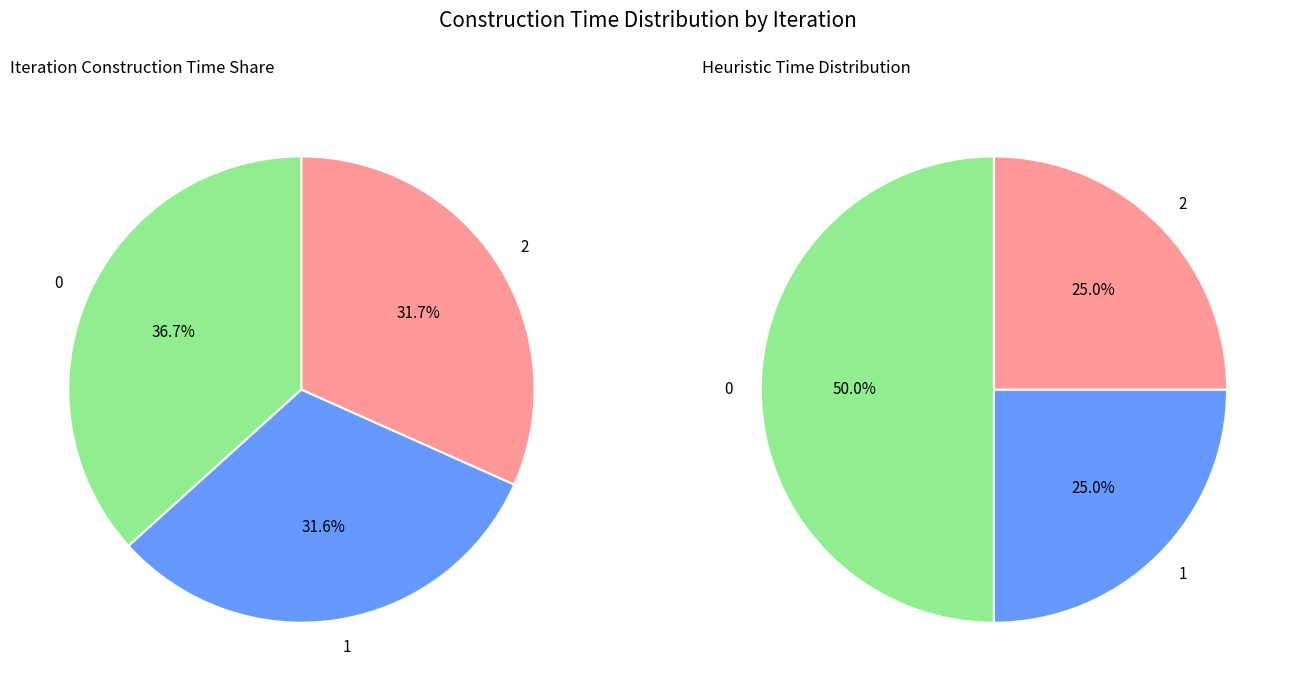

Is it true that 0 is 37% of the pie?

True